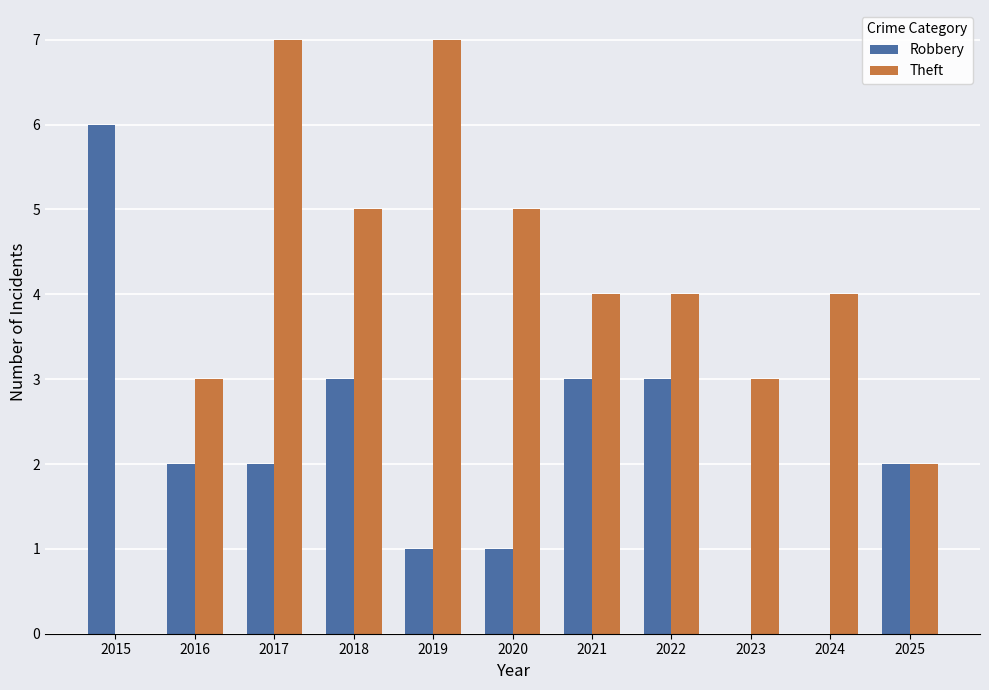

Does the chart contain stacked bars?

No